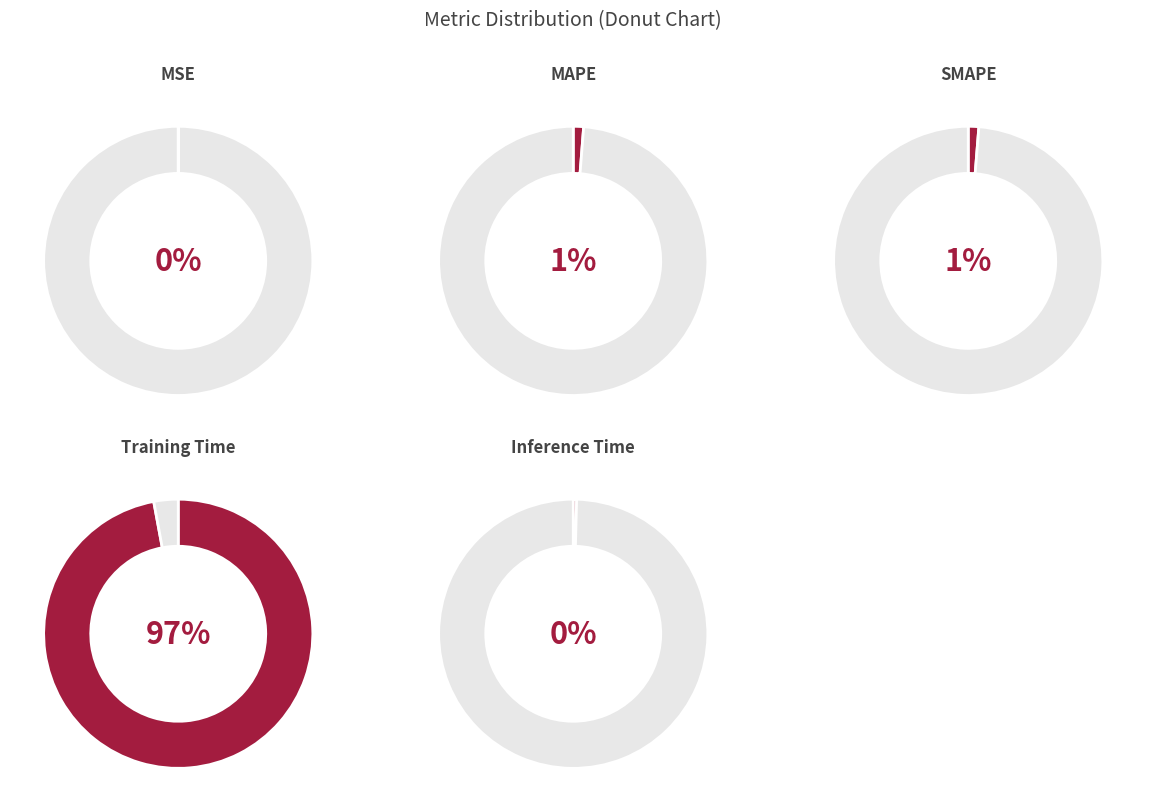

Is it true that Inference Time is 1% of the pie?

False